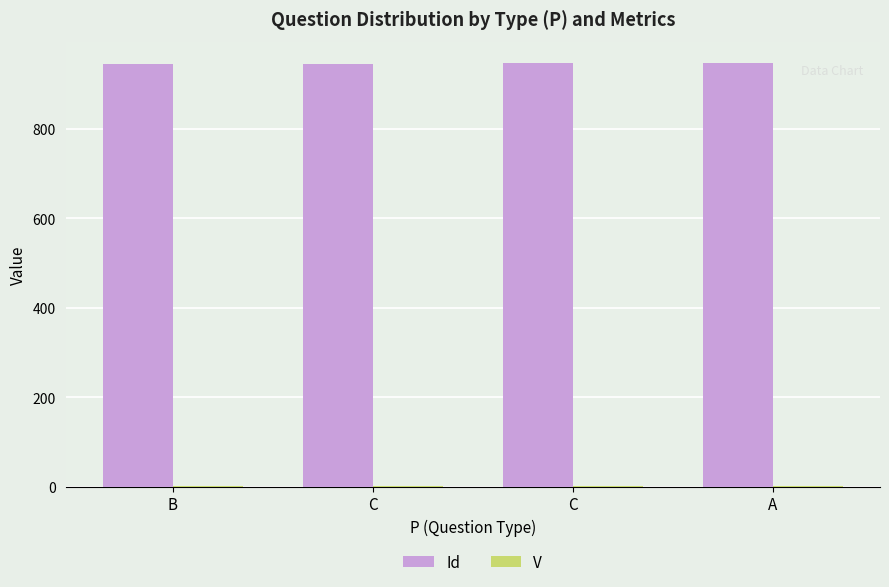

What is the spread (max minus min) of values at C?

945